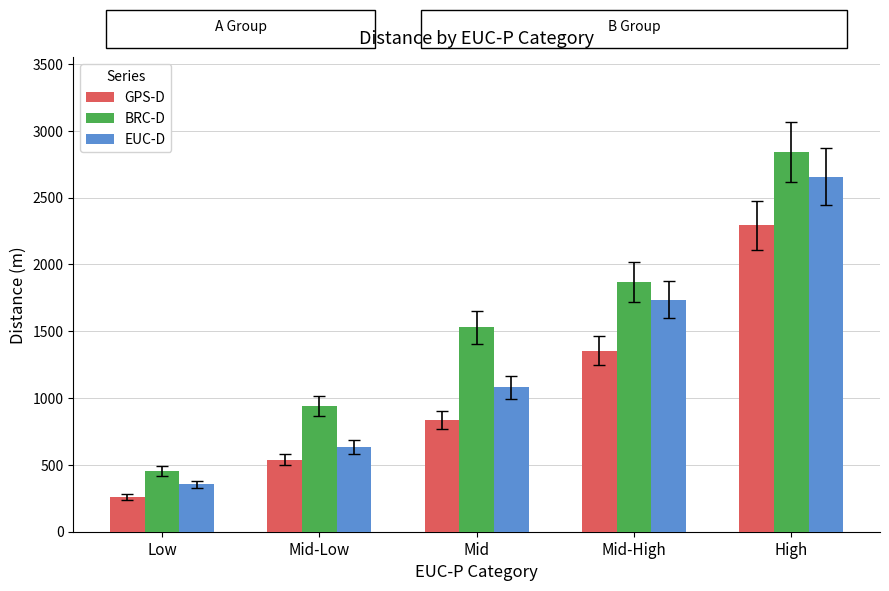

Where is BRC-D nearest to the value 1648?

Mid